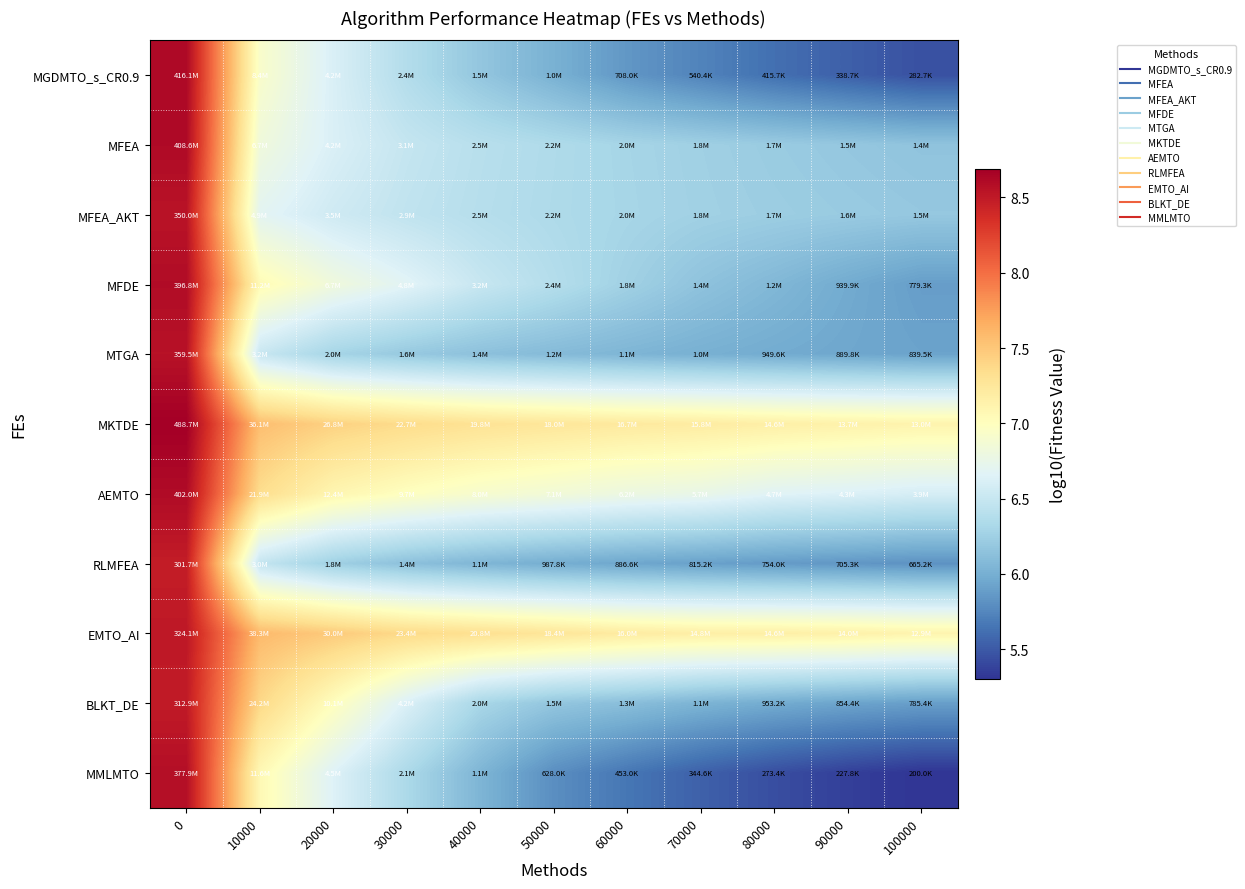

How many categories are shown in the chart?

11